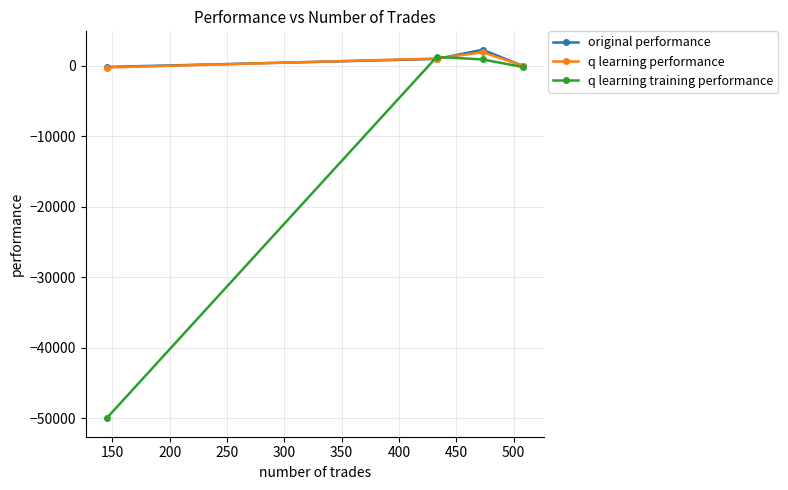

What is the smallest value displayed?

-50000.0